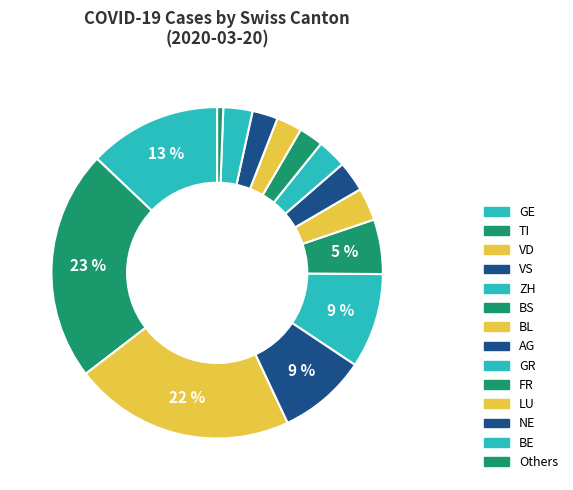

Is it true that TI is 8% of the pie?

False